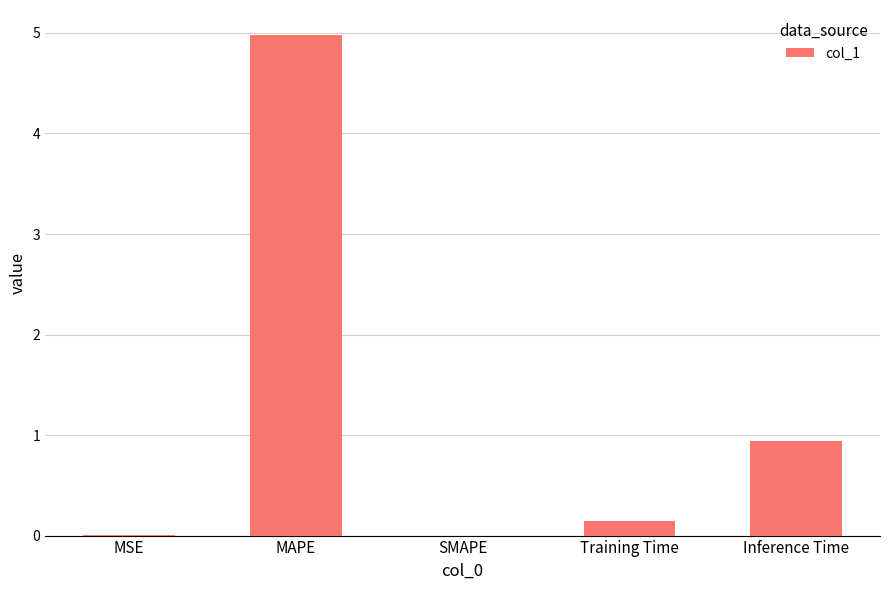

What is the sum of the values at MAPE and SMAPE?

5.0